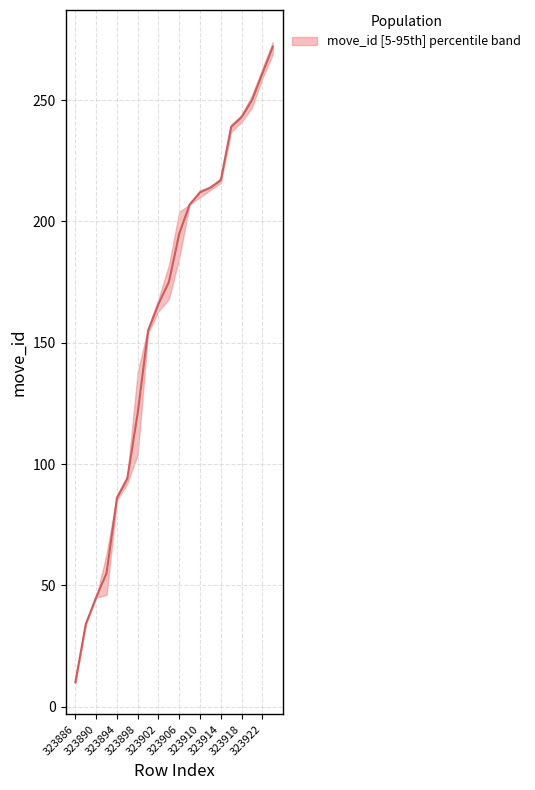

Is it true that the value at 323914 is 296?

False